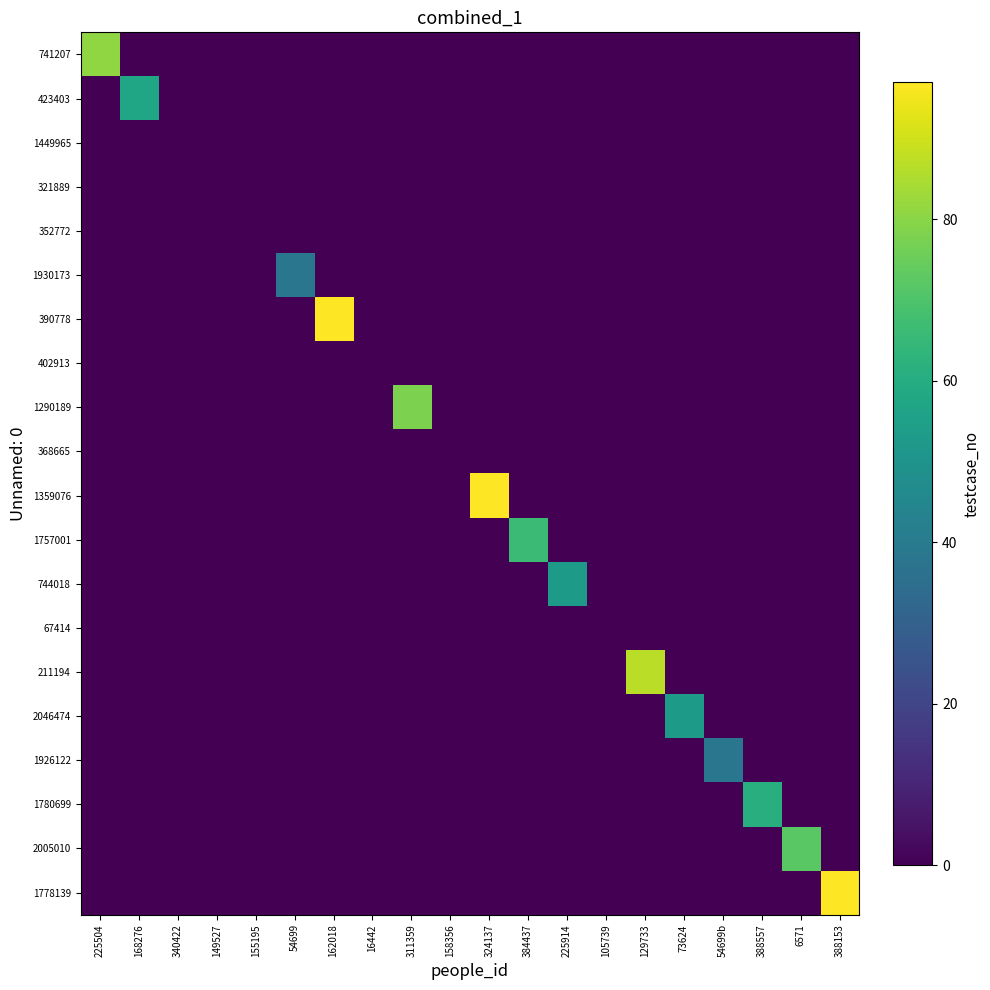

Count the number of data series in this chart.

20